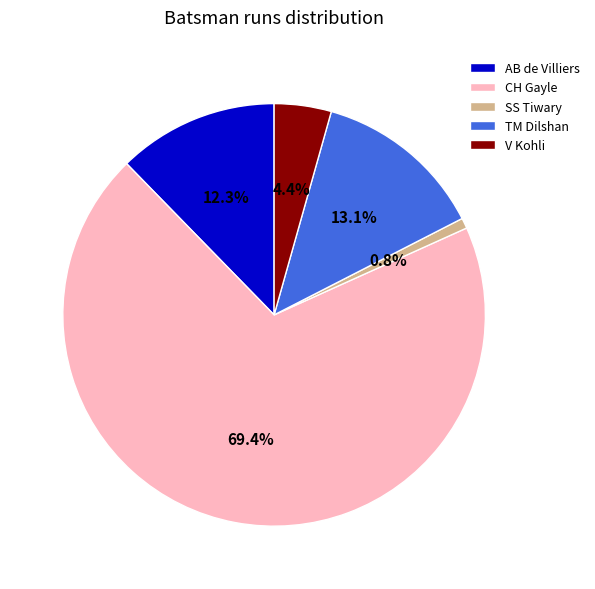

How many segments does this pie chart have?

5